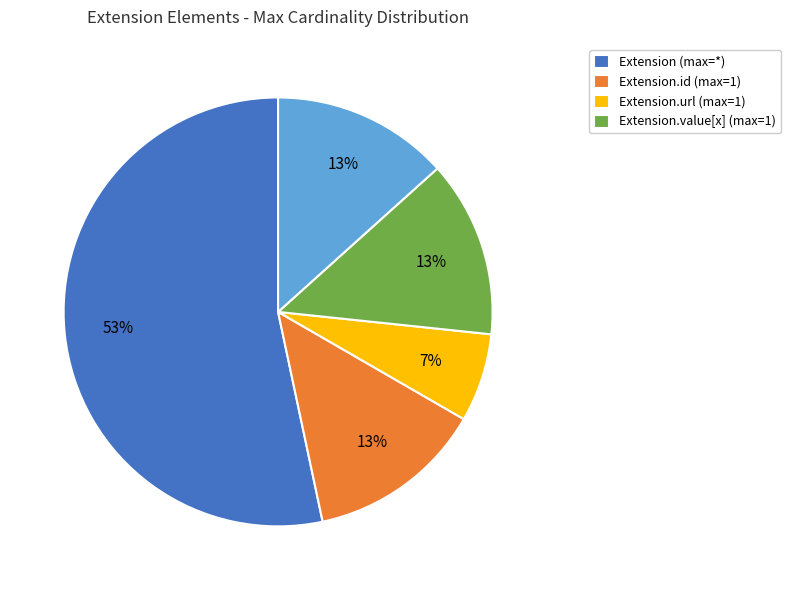

How many segments does this pie chart have?

5